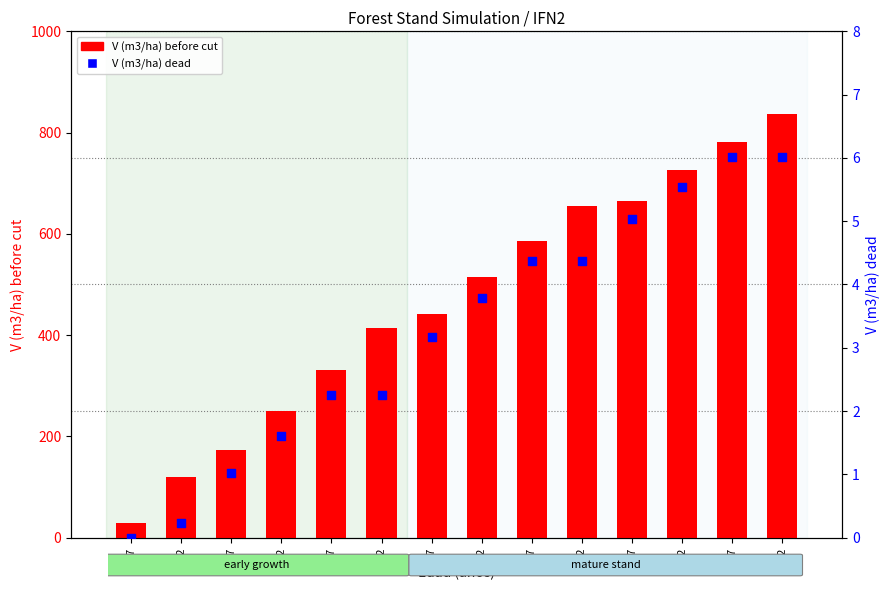

At which category is the sum across all series the highest?

82